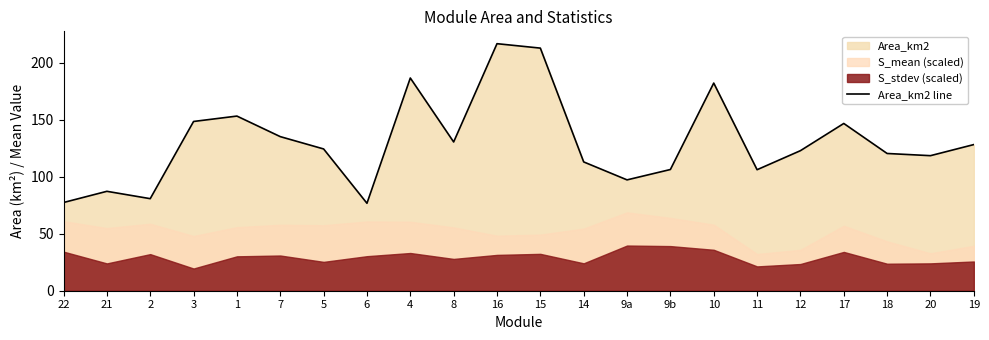

List the labels in order of value, smallest first.

6, 22, 2, 21, 9a, 11, 9b, 14, 20, 18, 12, 5, 19, 8, 7, 17, 3, 1, 10, 4, 15, 16